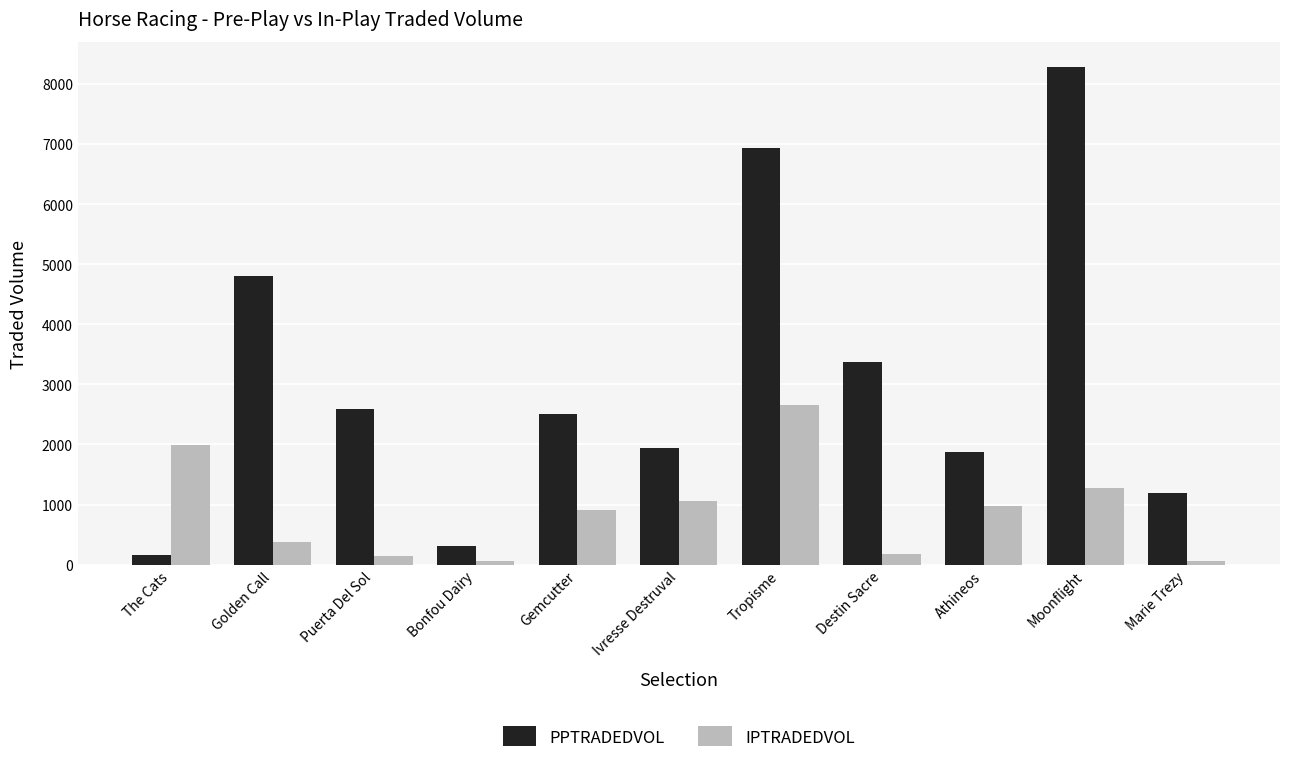

What is the difference between the IPTRADEDVOL values at Destin Sacre and Ivresse Destruval?

874.4